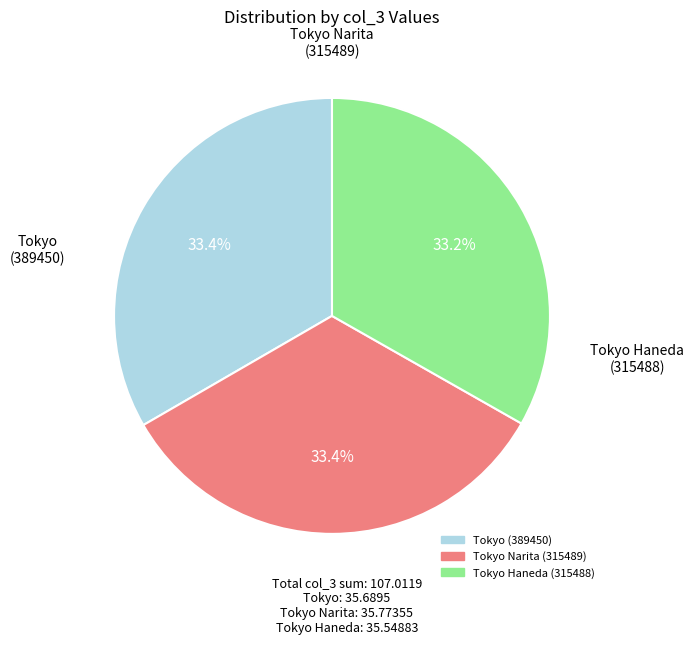

What is the ratio of the value at Tokyo Narita (315489) to the value at Tokyo (389450)?

1.0